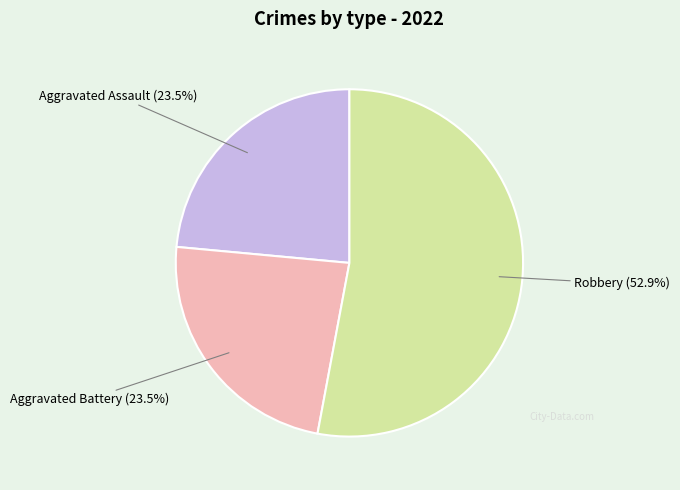

Is there any slice that represents more than half of the pie?

Yes